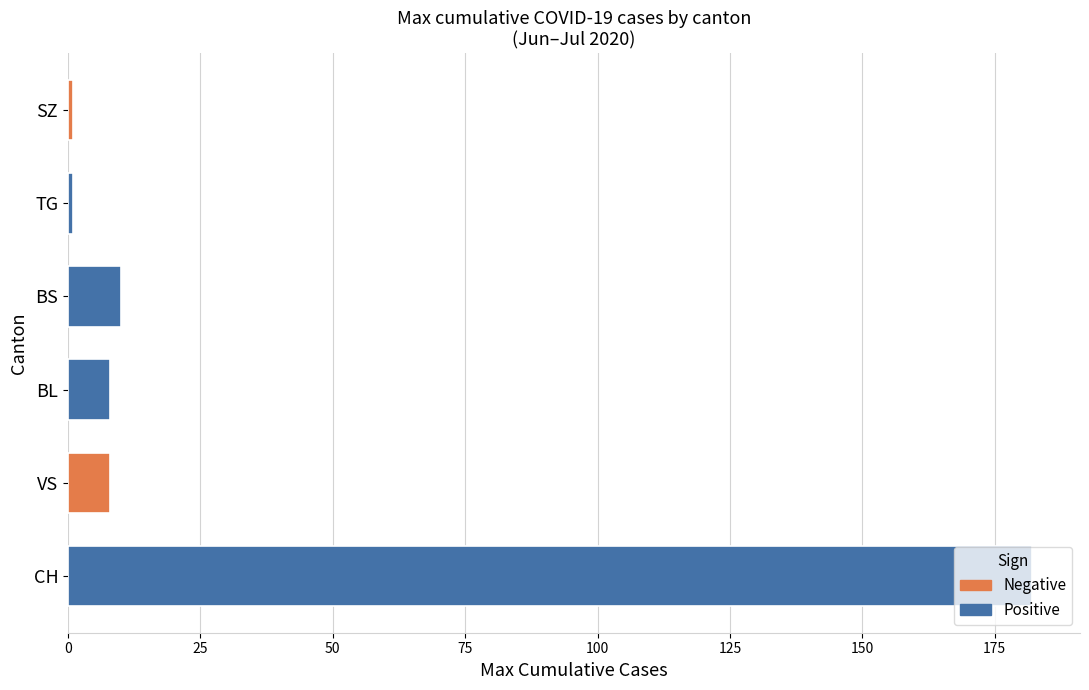

True or false: the data shows 8 at VS.

True